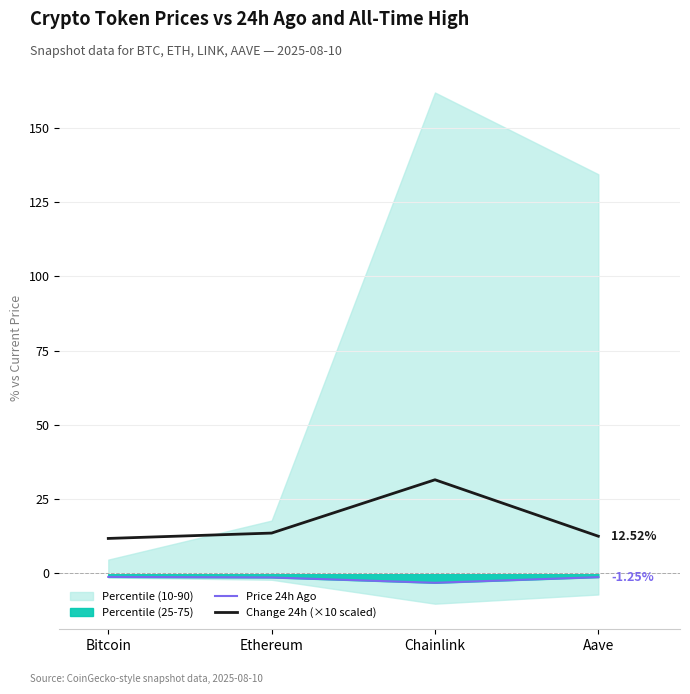

True or false: Change 24h (×10 scaled) has more than 2 points higher than both neighbors.

False